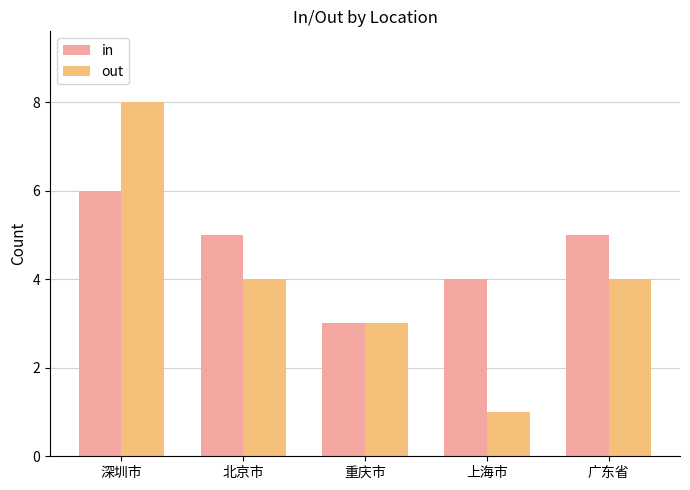

True or false: in has a value of 4 at 上海市.

True